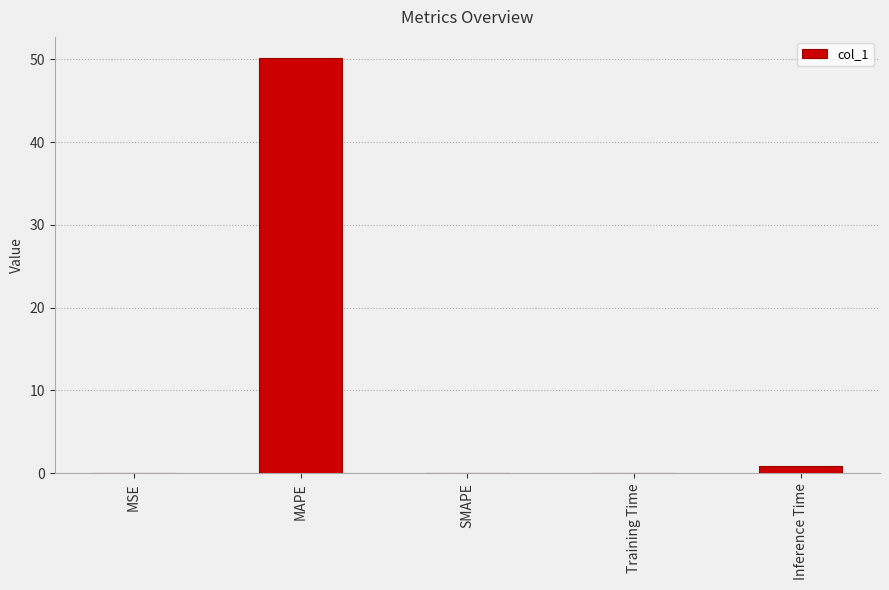

What is the approximate value at MAPE?

50.2